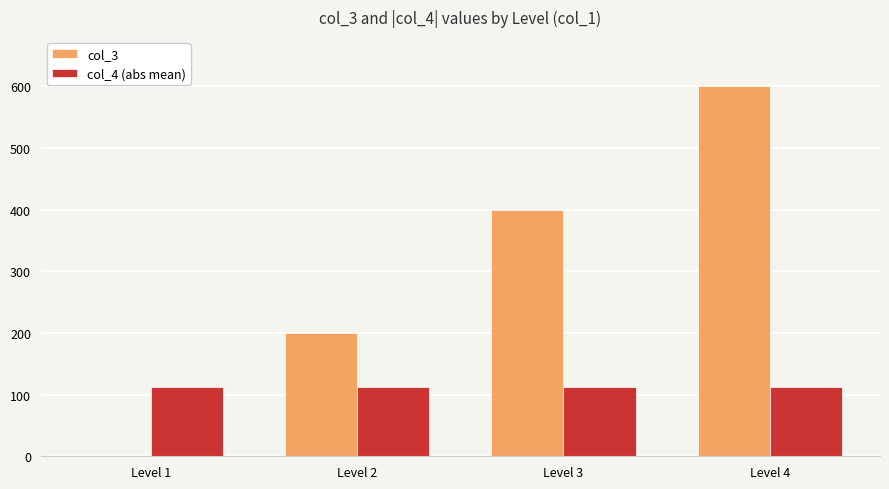

Which series changed the most between Level 1 and Level 3?

col_3